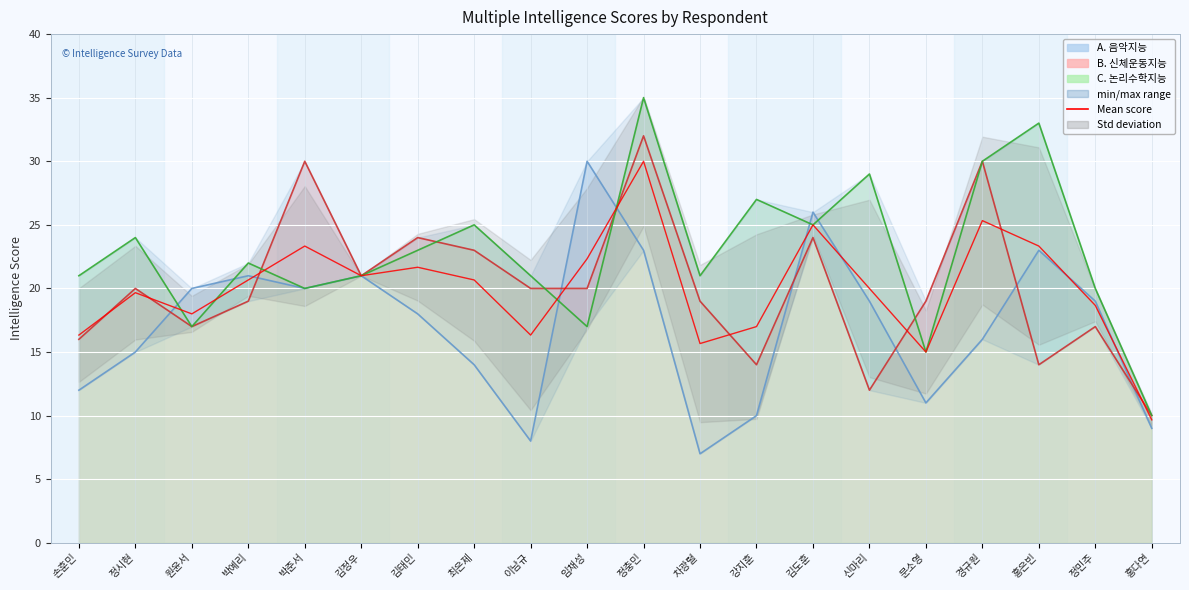

Reading right to left, transcribe all the data shown in this chart.

홍다연=9.7	정민주=18.7	홍은빈=23.3	경규원=25.3	문소영=15.0	신마리=20.0	김도훈=25.0	강지훈=17.0	차광렬=15.7	정충민=30.0	임채성=22.3	이남규=16.3	최은제=20.7	김태민=21.7	김정우=21.0	박준서=23.3	박예리=20.7	원윤서=18.0	정시현=19.7	손훈민=16.3